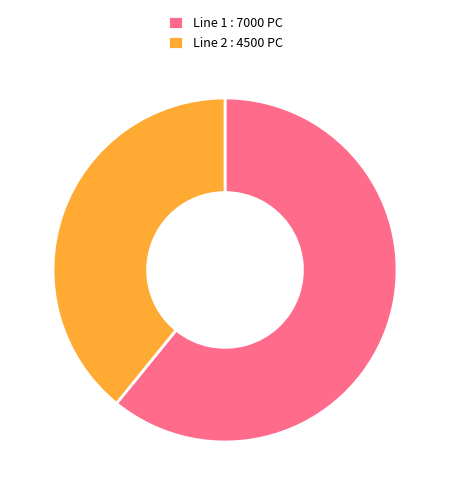

Is it true that Line 2 : 4500 PC is 29% of the pie?

False